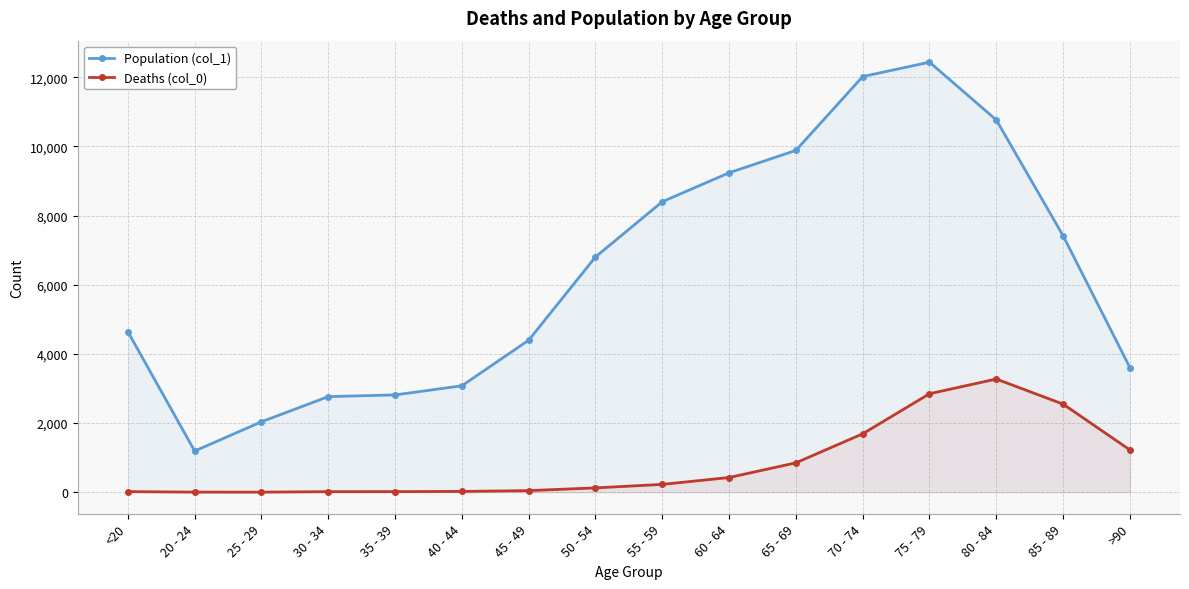

What is the value of the Deaths (col_0) point at the 10th from the left?

426